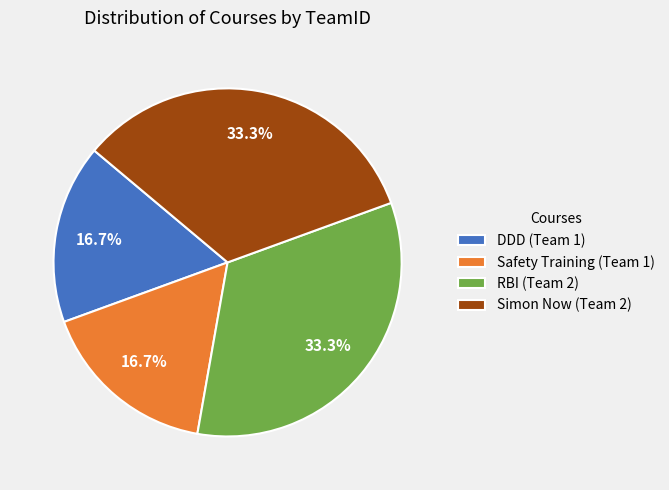

To the nearest percent, what percentage of the pie is DDD?

17%